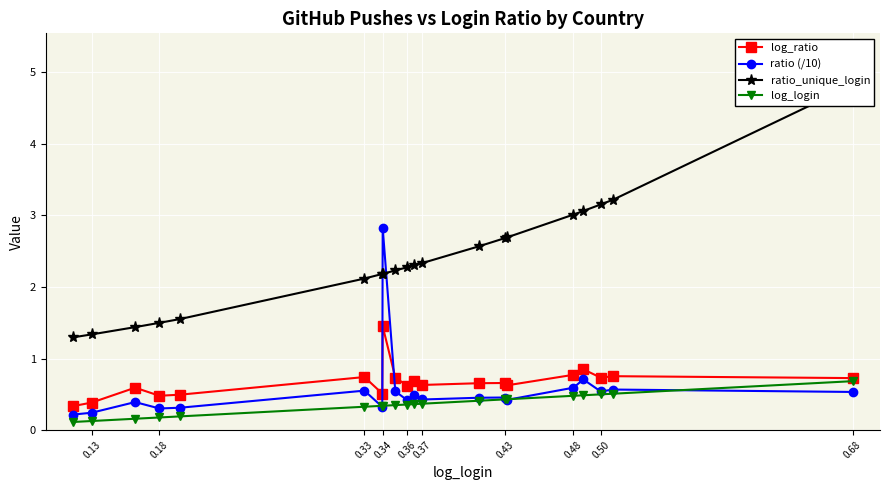

How many times do ratio (/10) and log_ratio cross each other?

2